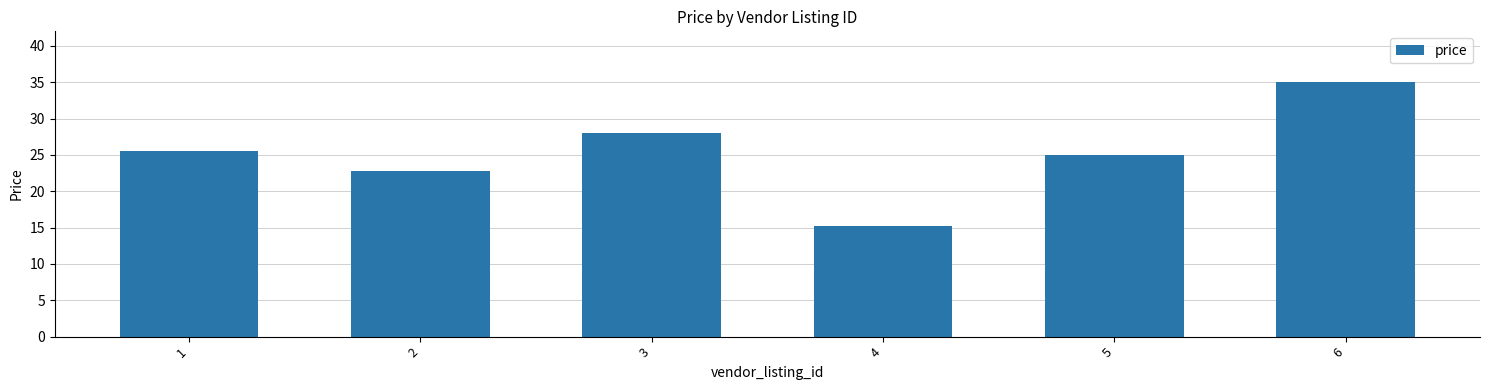

How many series are shown in this chart?

1